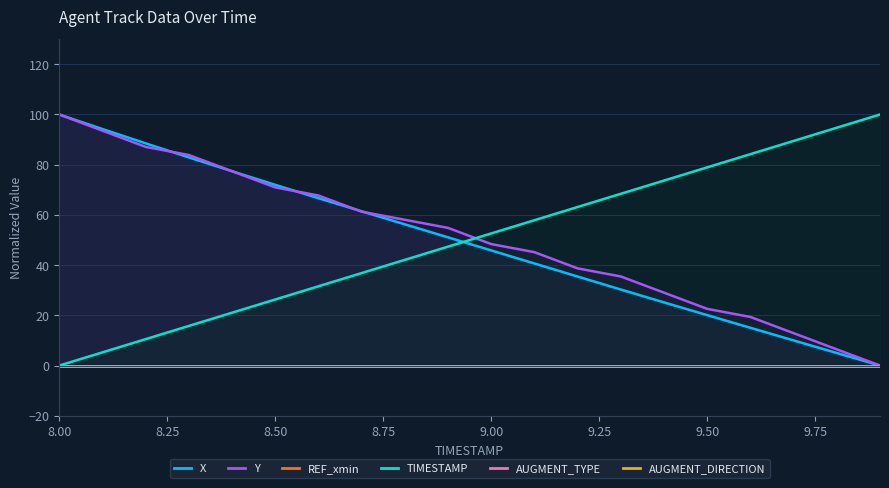

How many lines are shown in the chart?

6